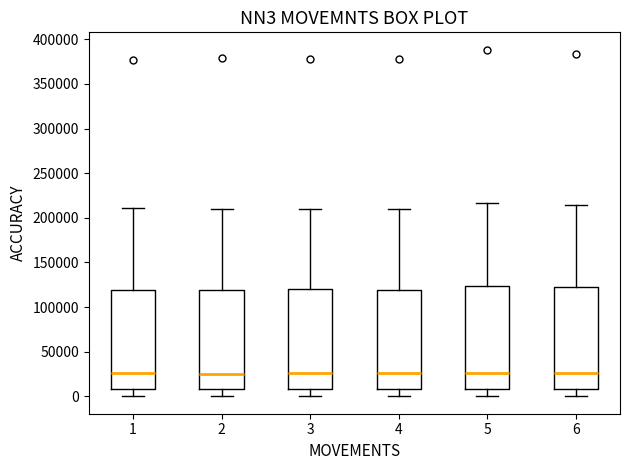

Reading left to right, read every box against the y-axis: the position of its median line, the range the box covers, and the ends of its whiskers. The values are not printed on the chart, so give them approximately, as read against the axis.

1: median 25000, box 10000 to 120000, whiskers 0 to 210000
2: median 25000, box 10000 to 120000, whiskers 0 to 210000
3: median 25000, box 10000 to 120000, whiskers 0 to 210000
4: median 25000, box 10000 to 120000, whiskers 0 to 210000
5: median 25000, box 10000 to 125000, whiskers 0 to 215000
6: median 25000, box 10000 to 125000, whiskers 0 to 215000